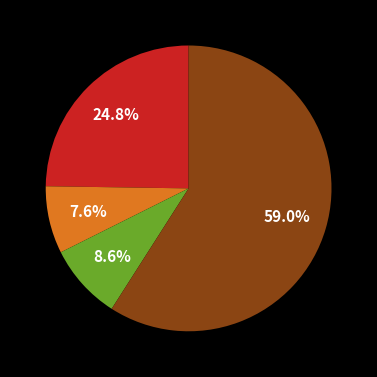

Does any single category account for the majority?

Yes